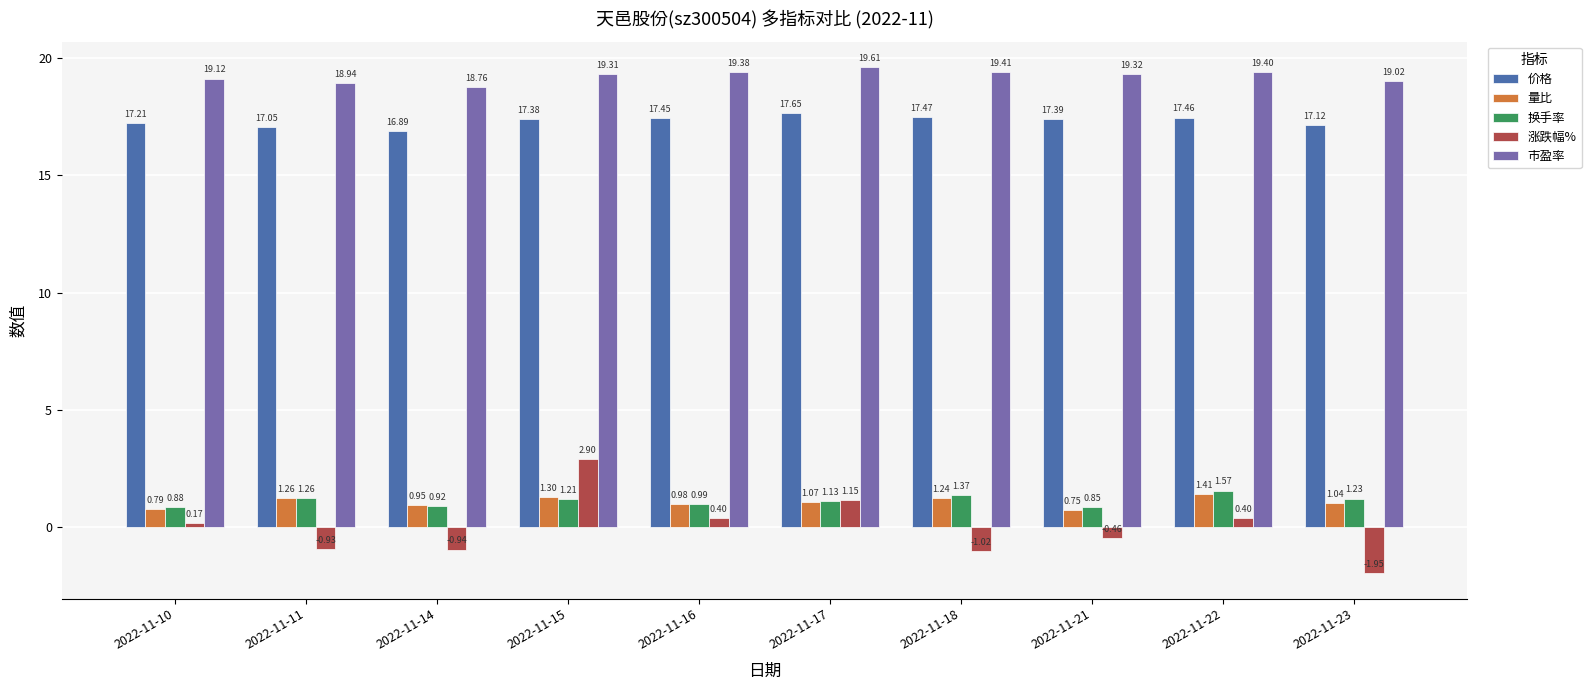

What is the difference between the highest and lowest values at 2022-11-21?

19.8